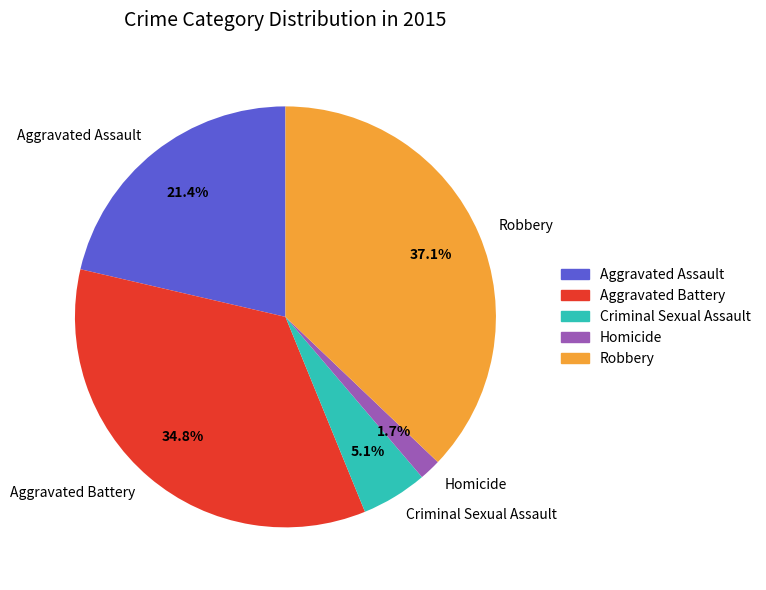

What is the largest slice in the pie chart?

Robbery